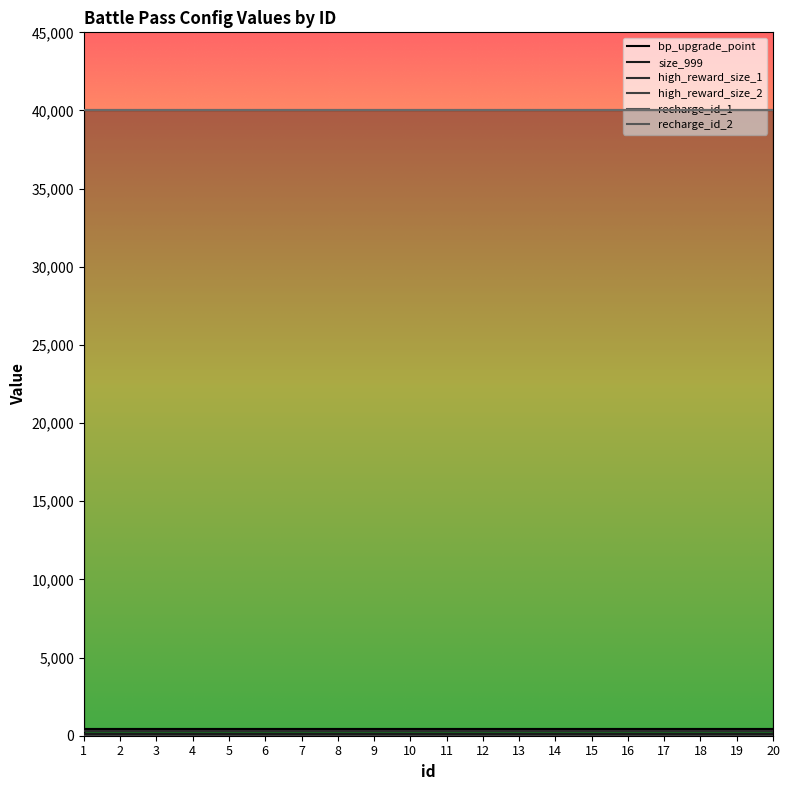

At which label is recharge_id_2 closest to 40002?

1